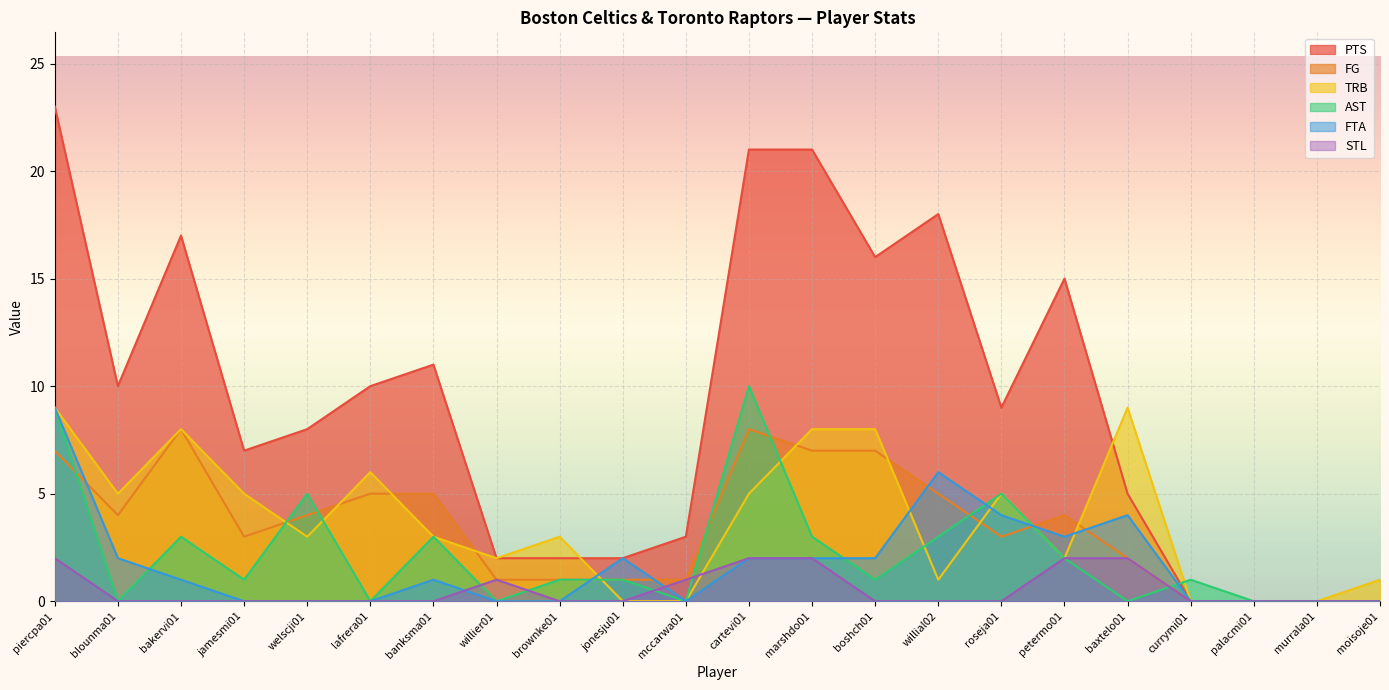

How many values in the FTA series exceed 1?

10